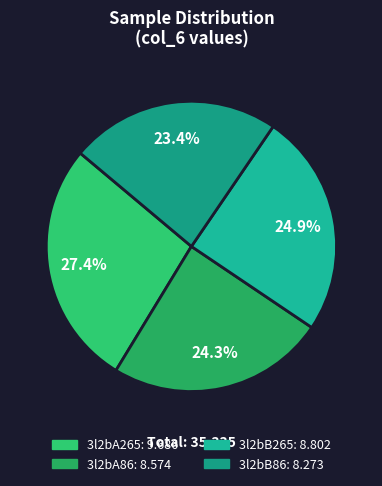

Rank the categories by value from lowest to highest.

3l2bB86, 3l2bA86, 3l2bB265, 3l2bA265